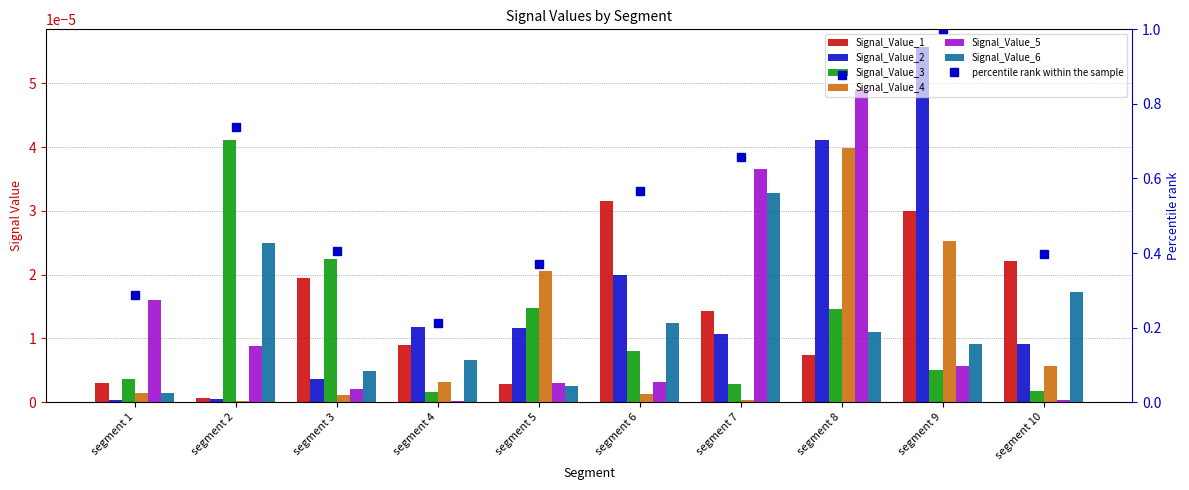

Where is Signal_Value_3 nearest to the value 0?

segment 4